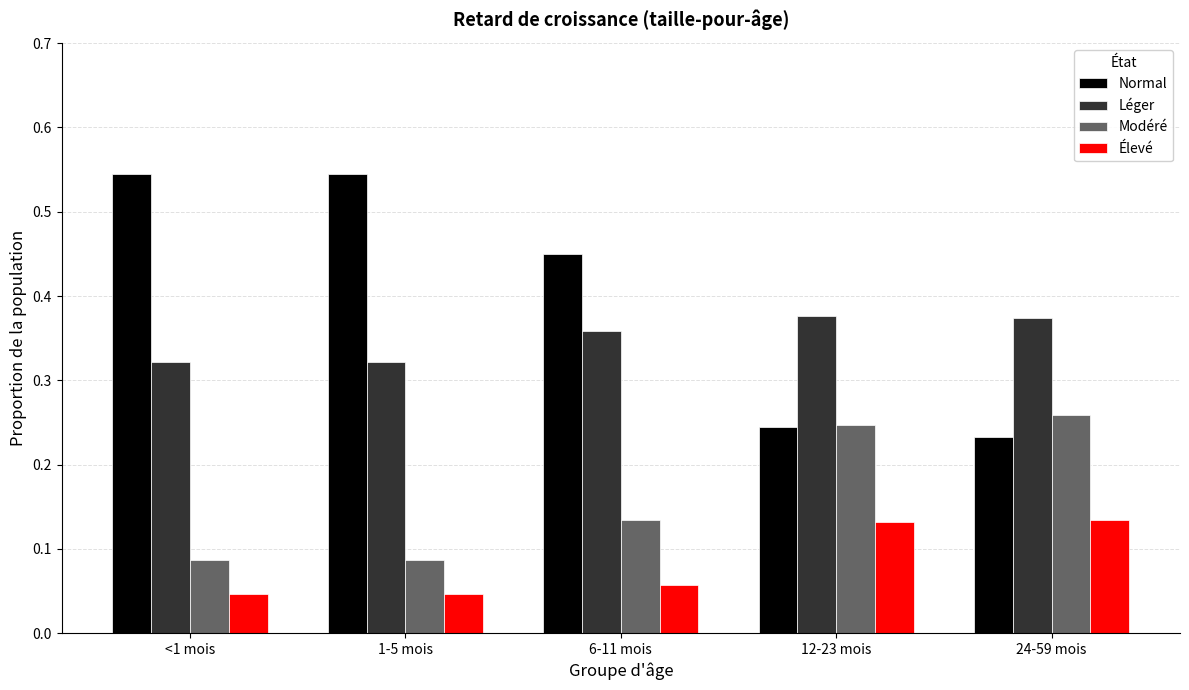

At 24-59 mois, list the series in order from largest to smallest.

Léger, Modéré, Normal, Élevé